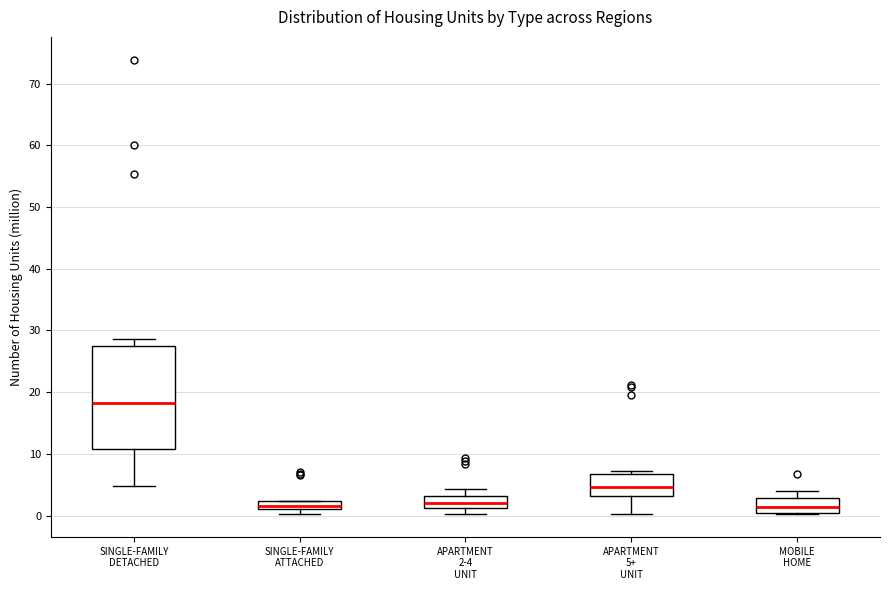

Which box is the tallest, from its lower edge to its upper edge?

SINGLE-FAMILY DETACHED